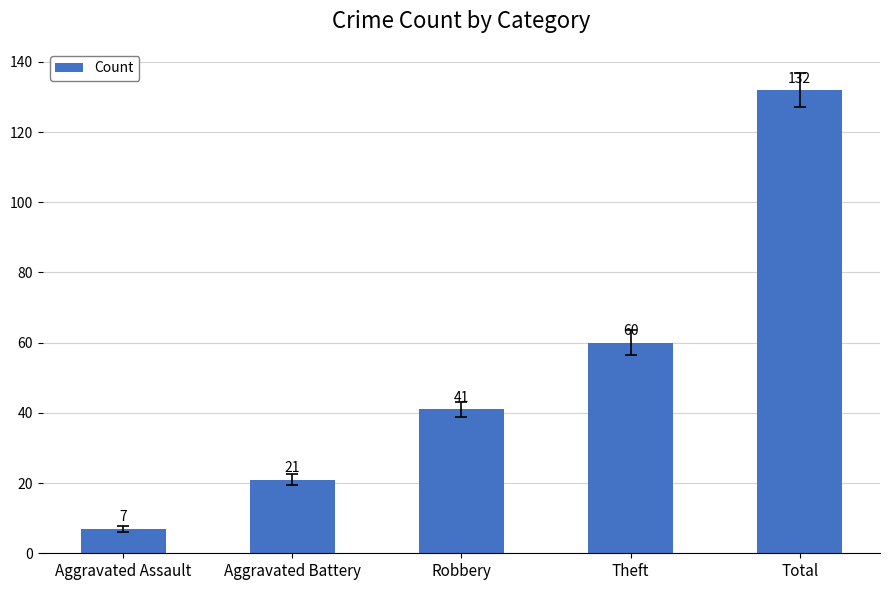

Is it true that the value at Aggravated Assault is 7?

True